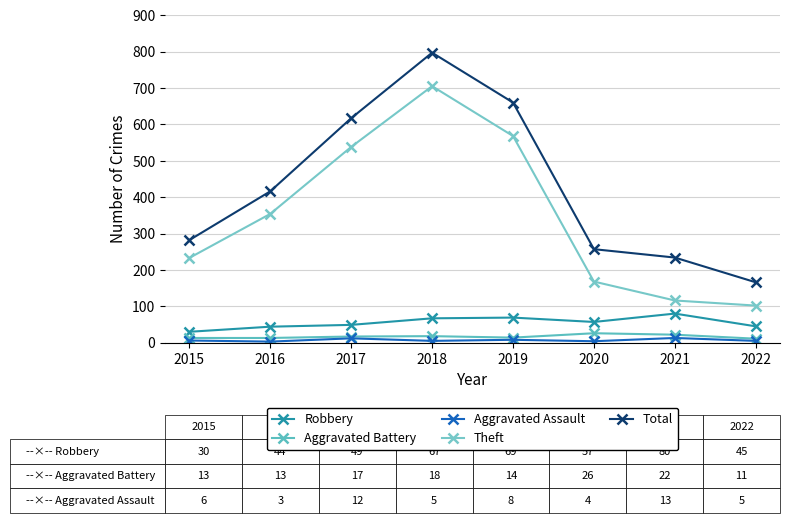

What are all the series names shown in the legend?

Robbery, Aggravated Battery, Aggravated Assault, Theft, Total